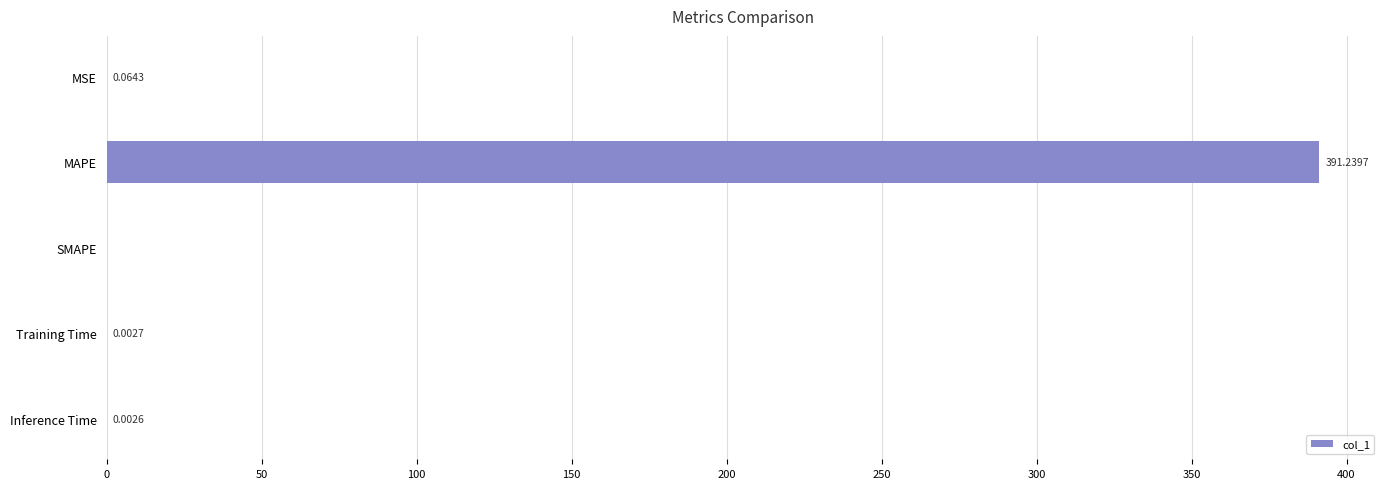

What is the change in value from MSE to MAPE?

+391.2